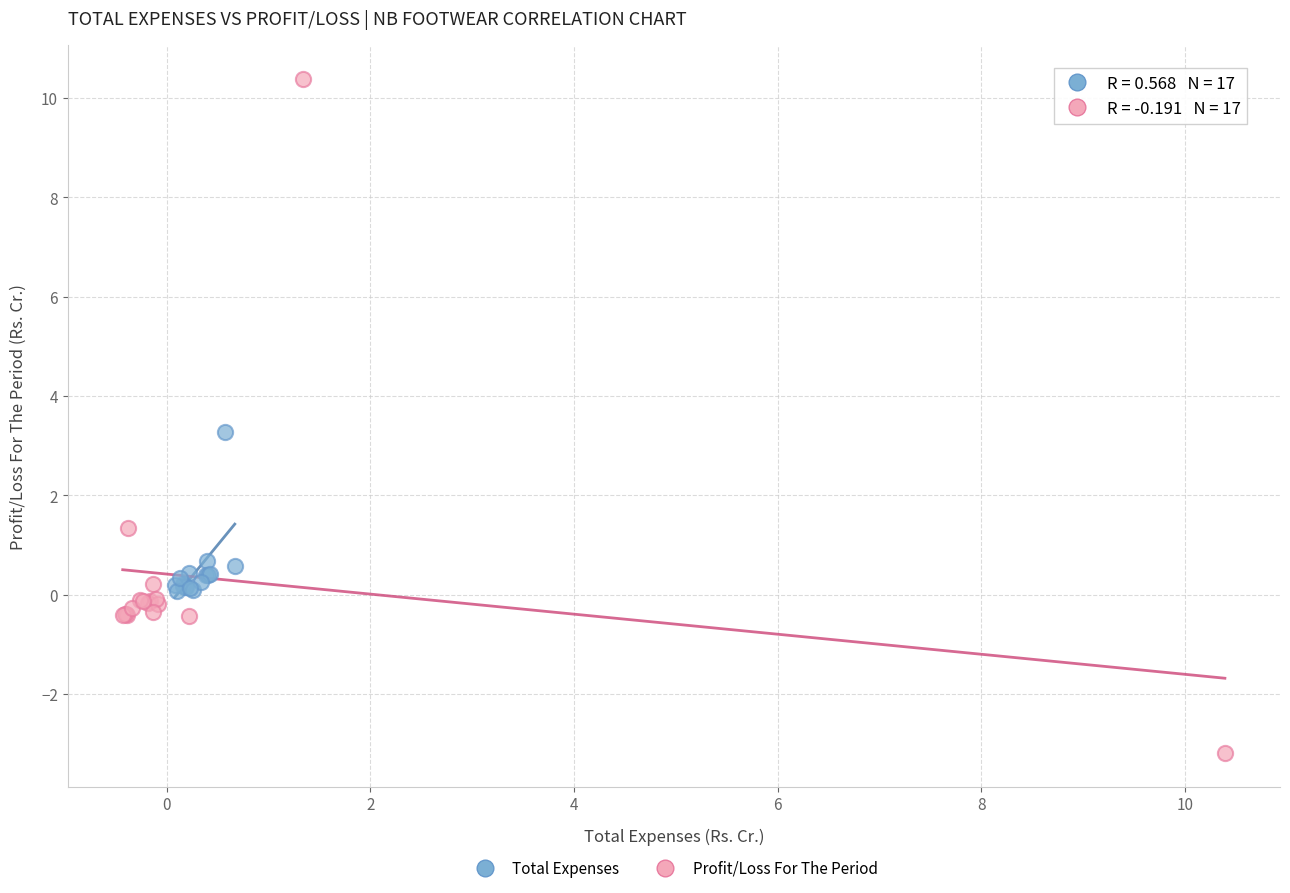

Which series reaches the maximum Y coordinate?

Profit/Loss For The Period